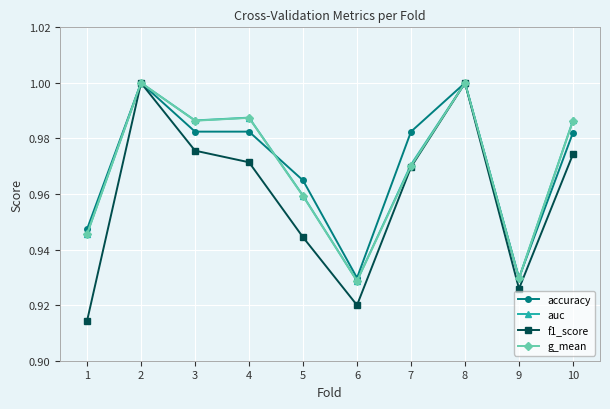

True or false: g_mean has more than 1 interior local peaks.

True